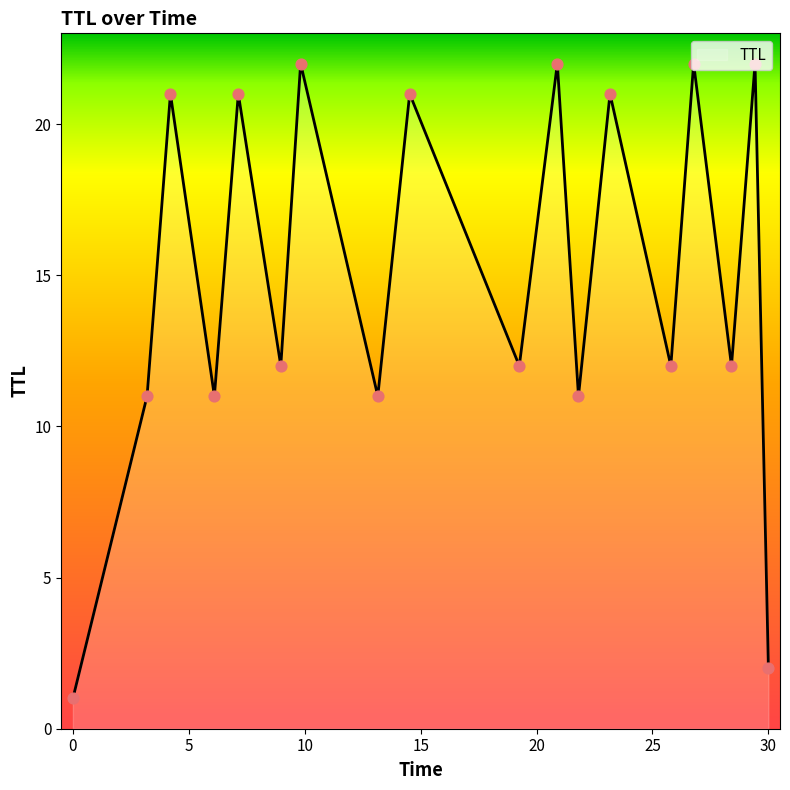

What is the maximum value shown in the chart?

22